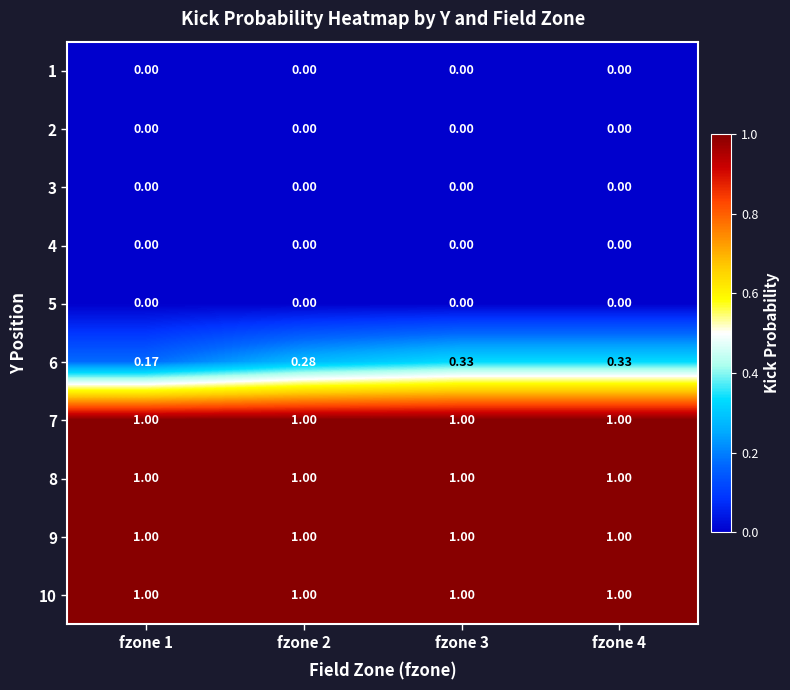

Is the value of 2 at fzone 1 greater than the value of 10 at fzone 1?

No